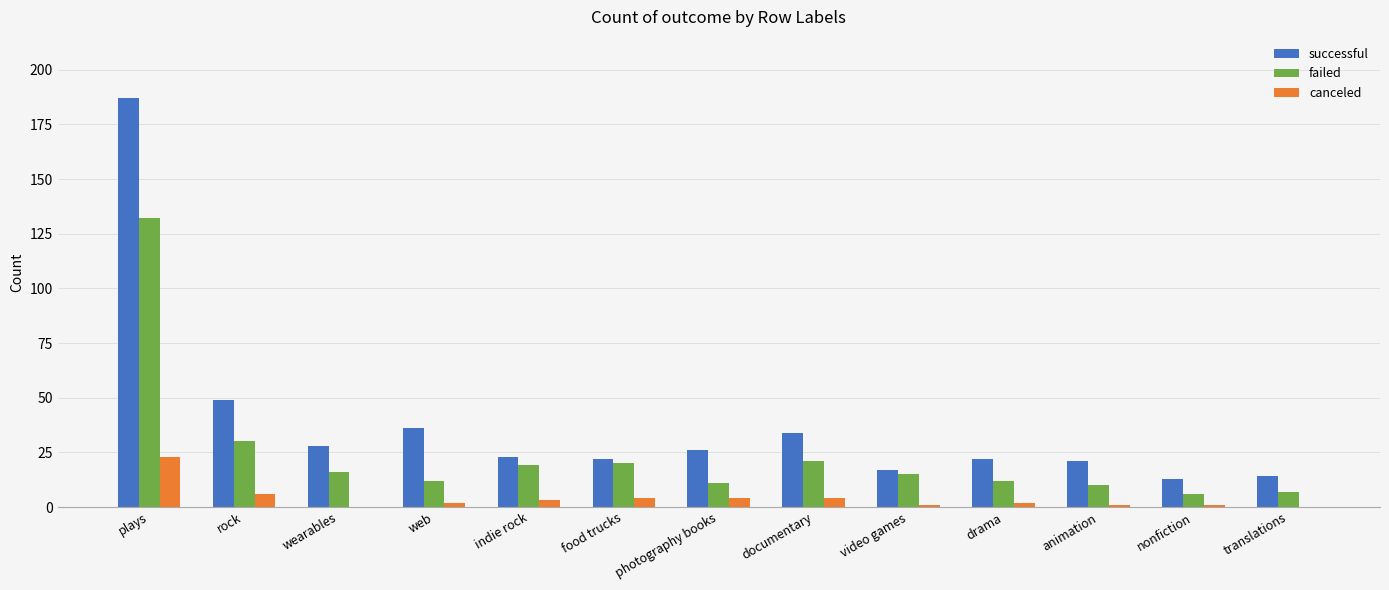

What is the maximum value shown in the chart?

187